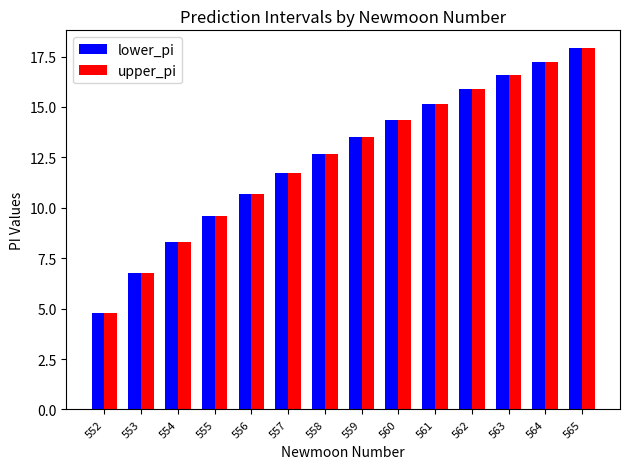

Reading right to left, extract all data points from this chart.

lower_pi: 565=17.9	564=17.3	563=16.6	562=15.9	561=15.1	560=14.4	559=13.5	558=12.7	557=11.7	556=10.7	555=9.6	554=8.3	553=6.8	552=4.8
upper_pi: 565=17.9	564=17.3	563=16.6	562=15.9	561=15.1	560=14.4	559=13.5	558=12.7	557=11.7	556=10.7	555=9.6	554=8.3	553=6.8	552=4.8